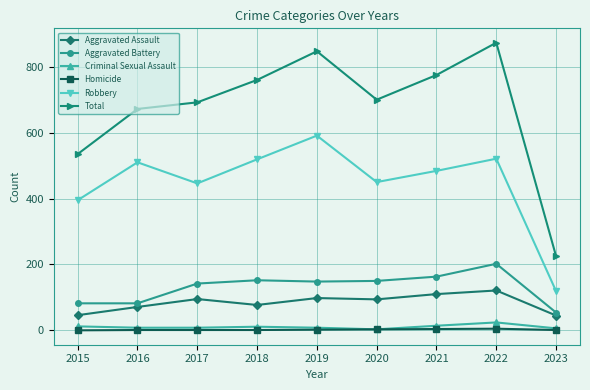

True or false: Criminal Sexual Assault has a value of 11 at 2018.

True